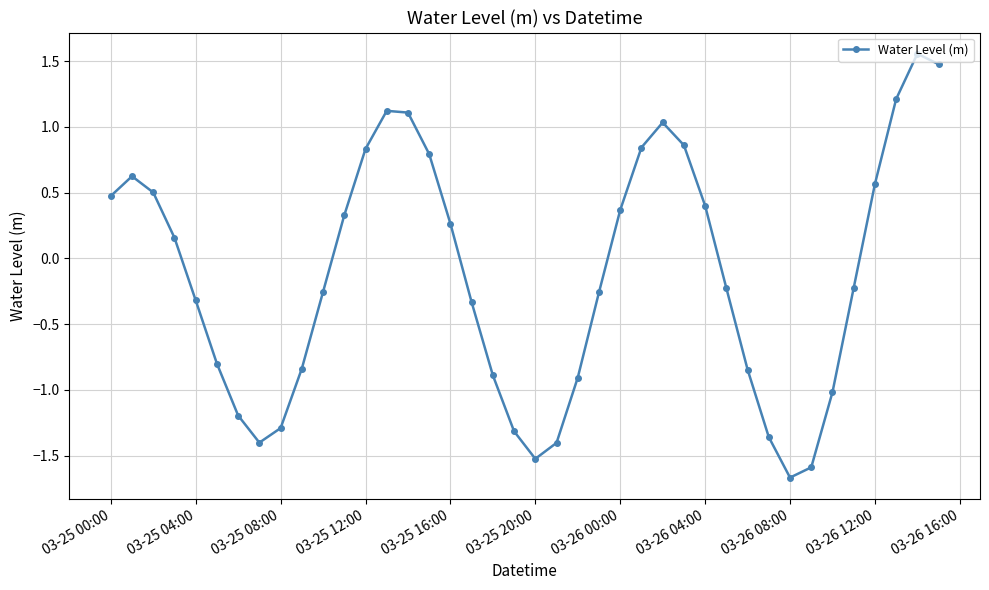

True or false: there are more than 0 points higher than both neighbors.

True